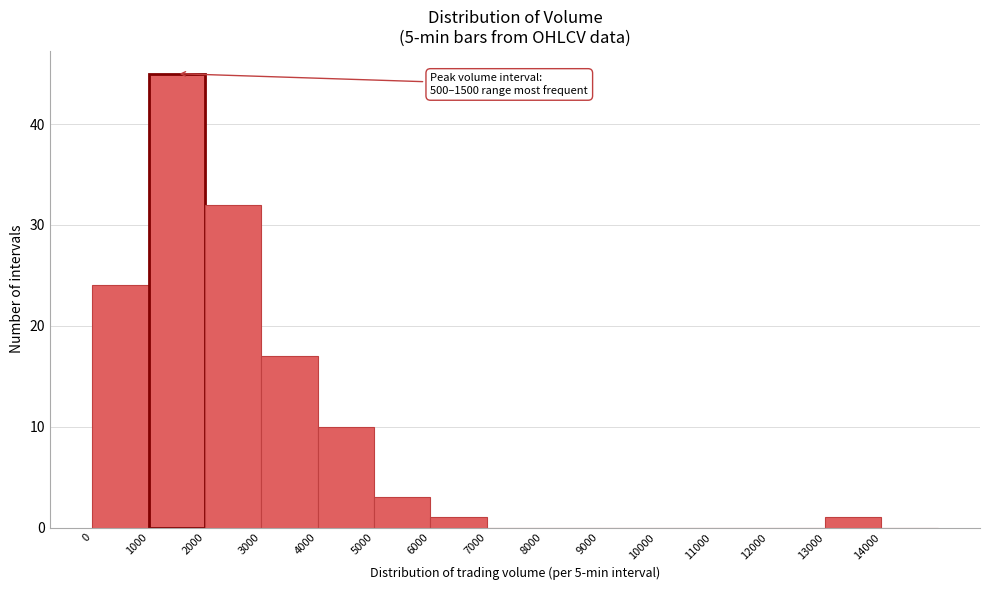

Which range on the x-axis has the tallest bar?

1000 to 2000